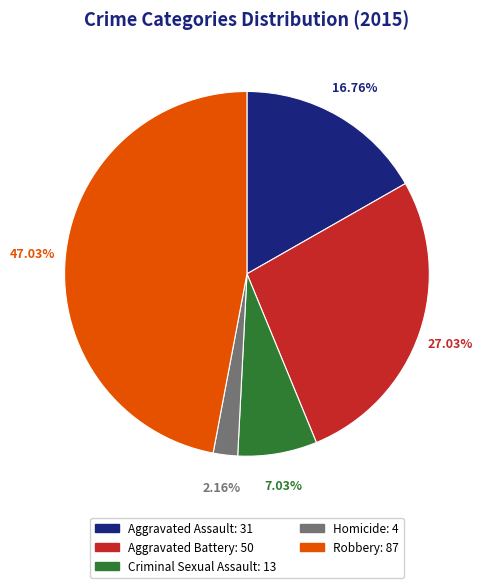

Does any single category account for the majority?

No